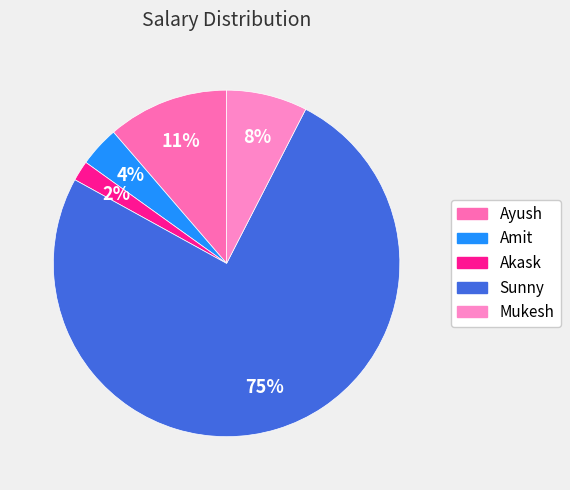

Is it true that Akask is 2% of the pie?

True